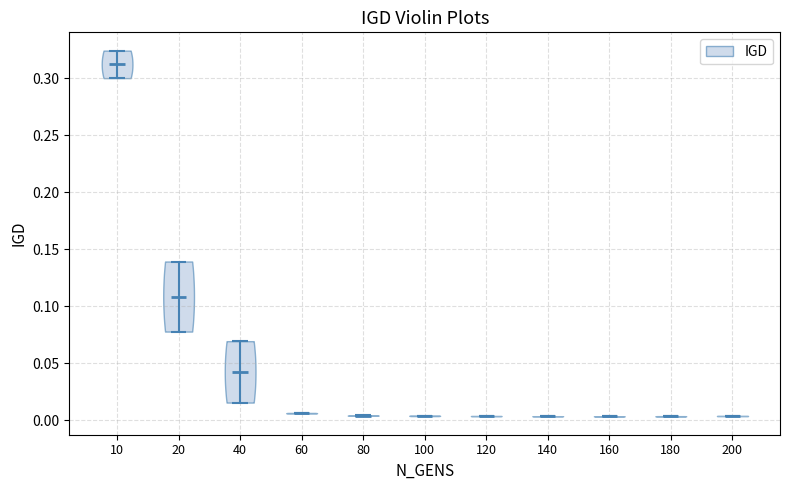

What is the highest point the violin at x = 180 reaches on the y-axis? The values are not printed on the chart, so give them approximately, as read against the axis.

0.005